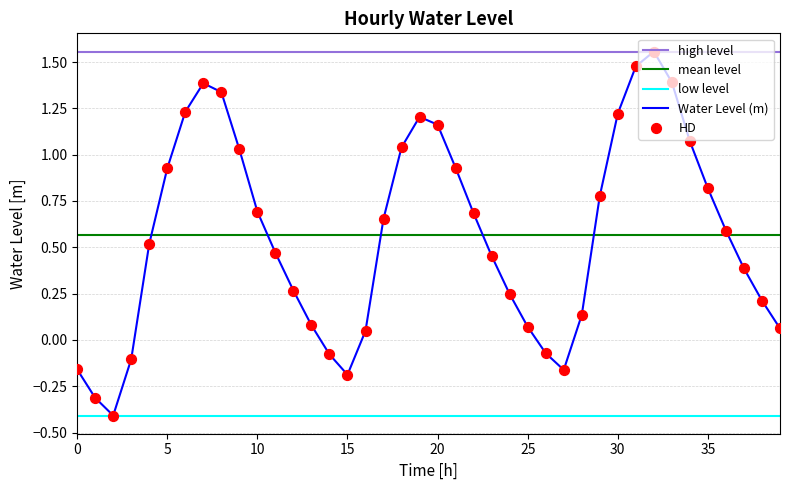

Which series has the largest range (max minus min)?

Water Level (m)